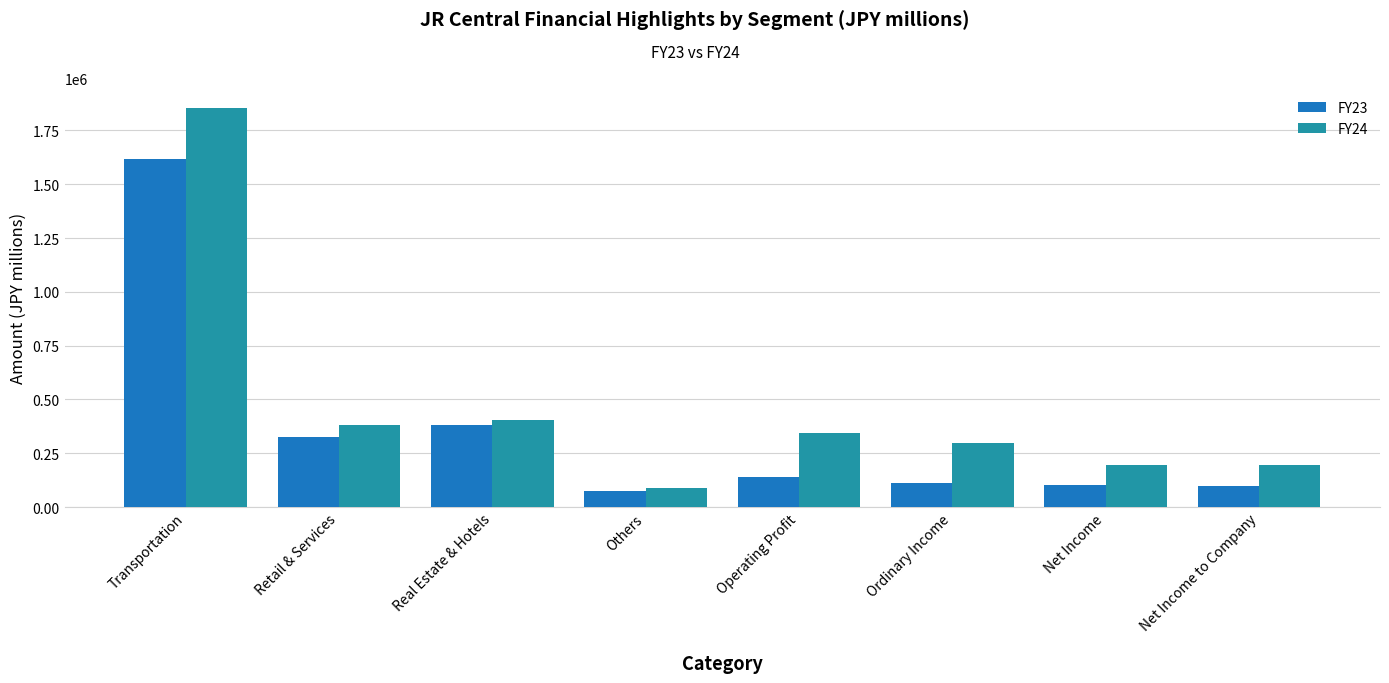

What is the value of the FY23 bar at the 5th from the left?

140630